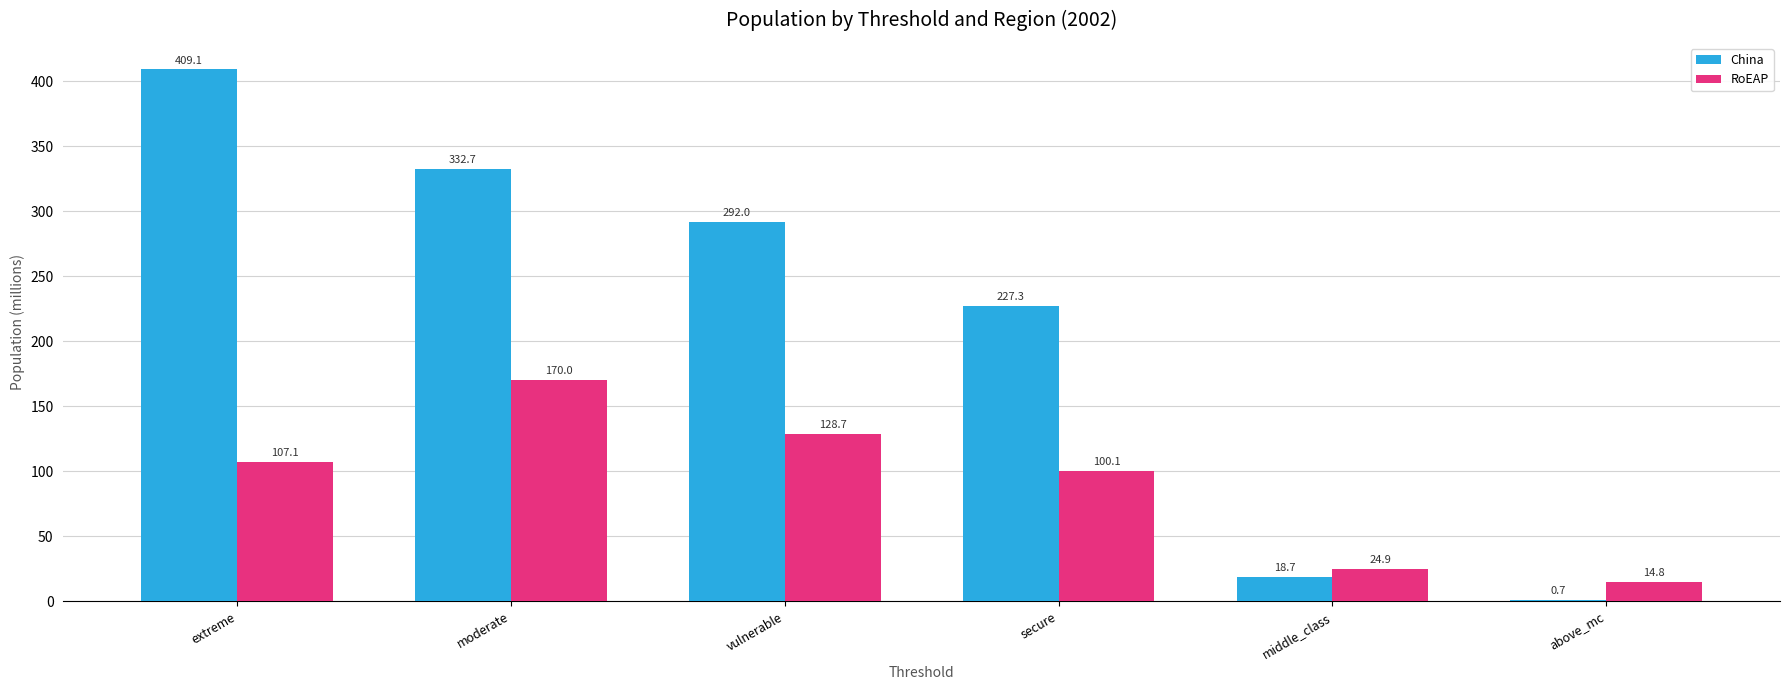

What is the difference between the RoEAP values at extreme and vulnerable?

21.7